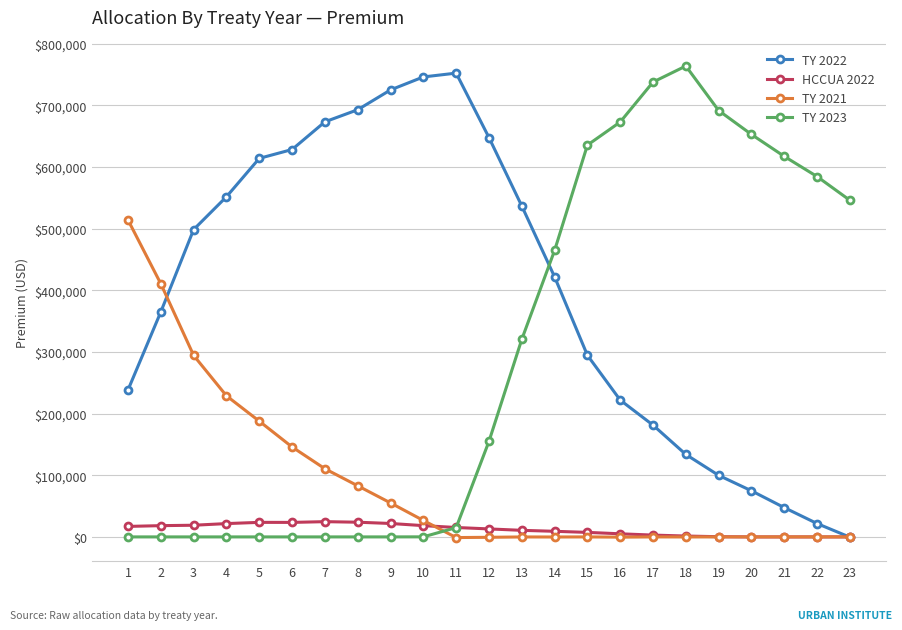

True or false: TY 2023 has more than 0 points higher than both neighbors.

True